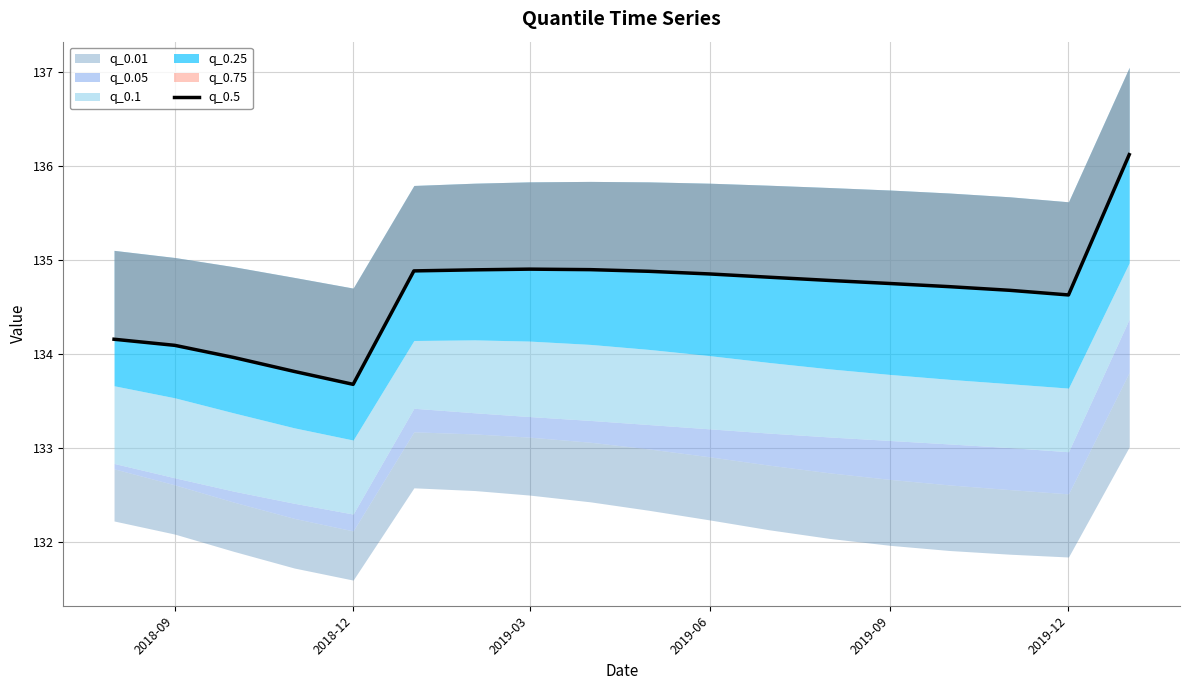

True or false: the data shows 28.2 at 2019-12.

False